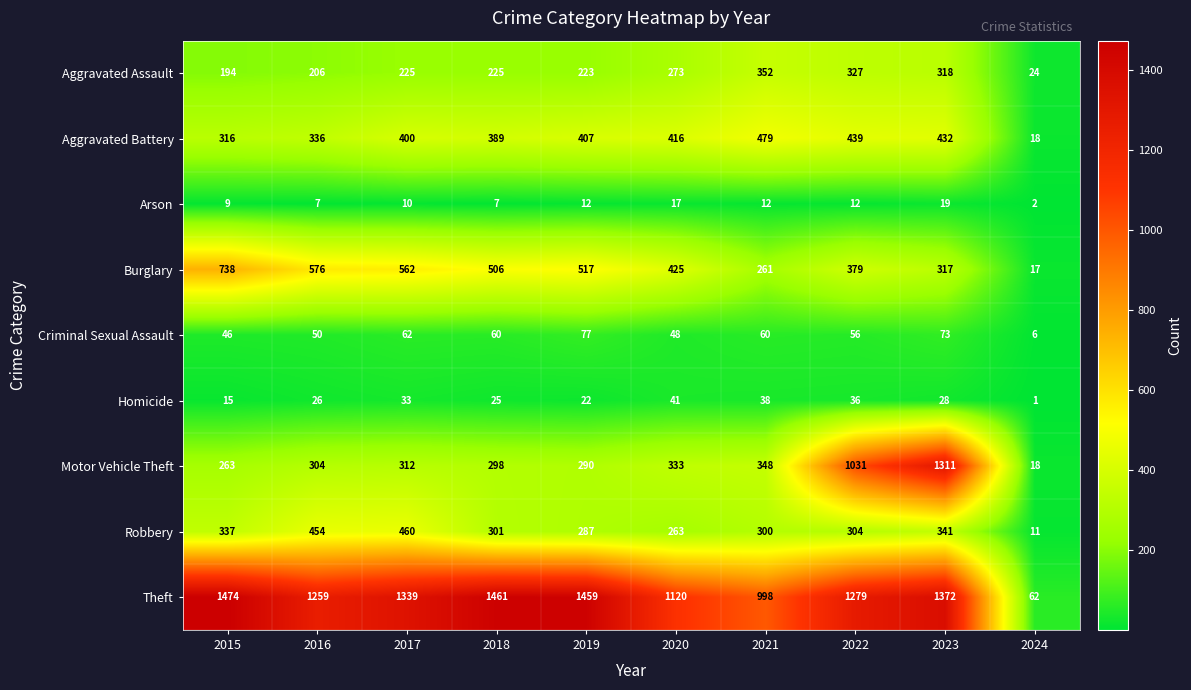

Which series changed the most between 2015 and 2016?

Theft